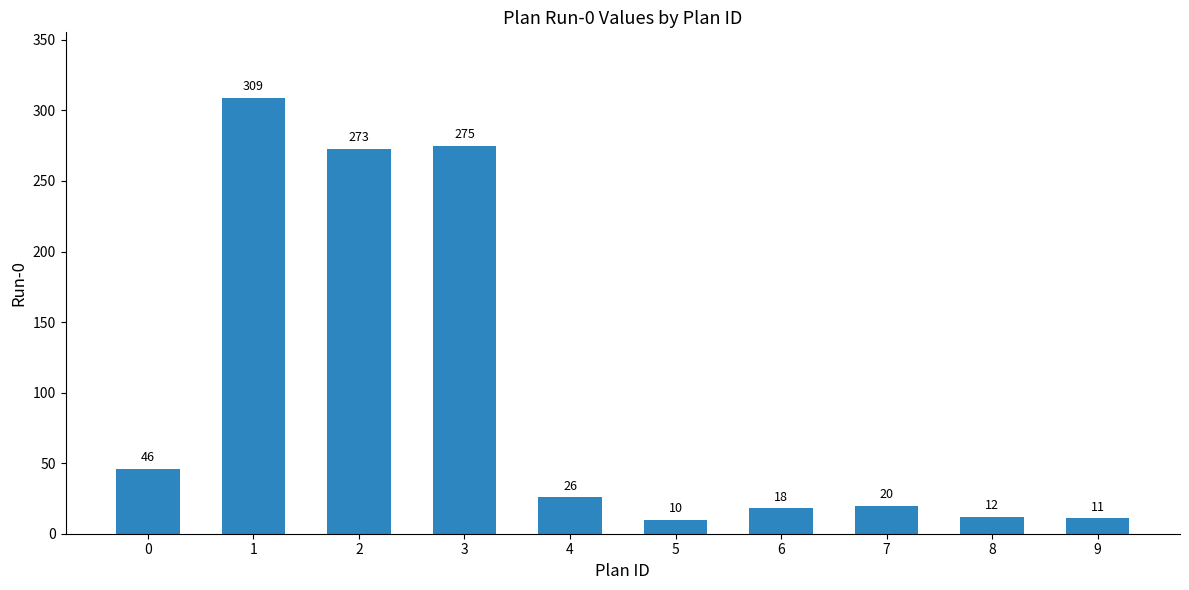

What is the difference between the values at 6 and 9?

7